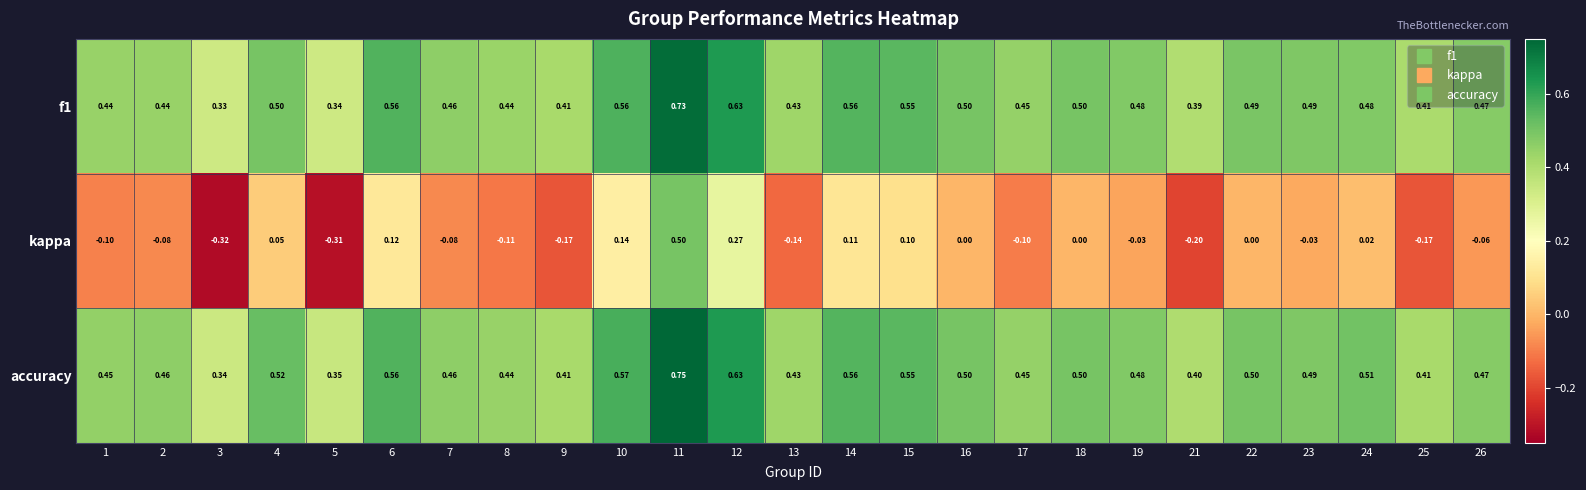

Which series has the largest total across all categories?

accuracy